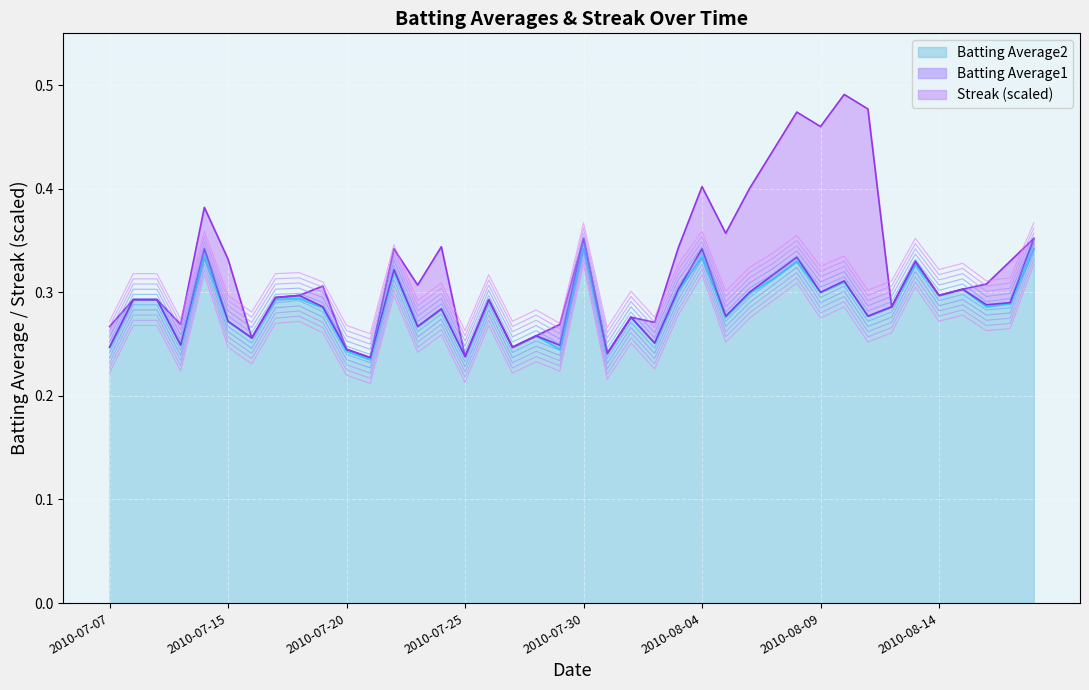

Where is the first local minimum for Batting Average1?

2010-07-10